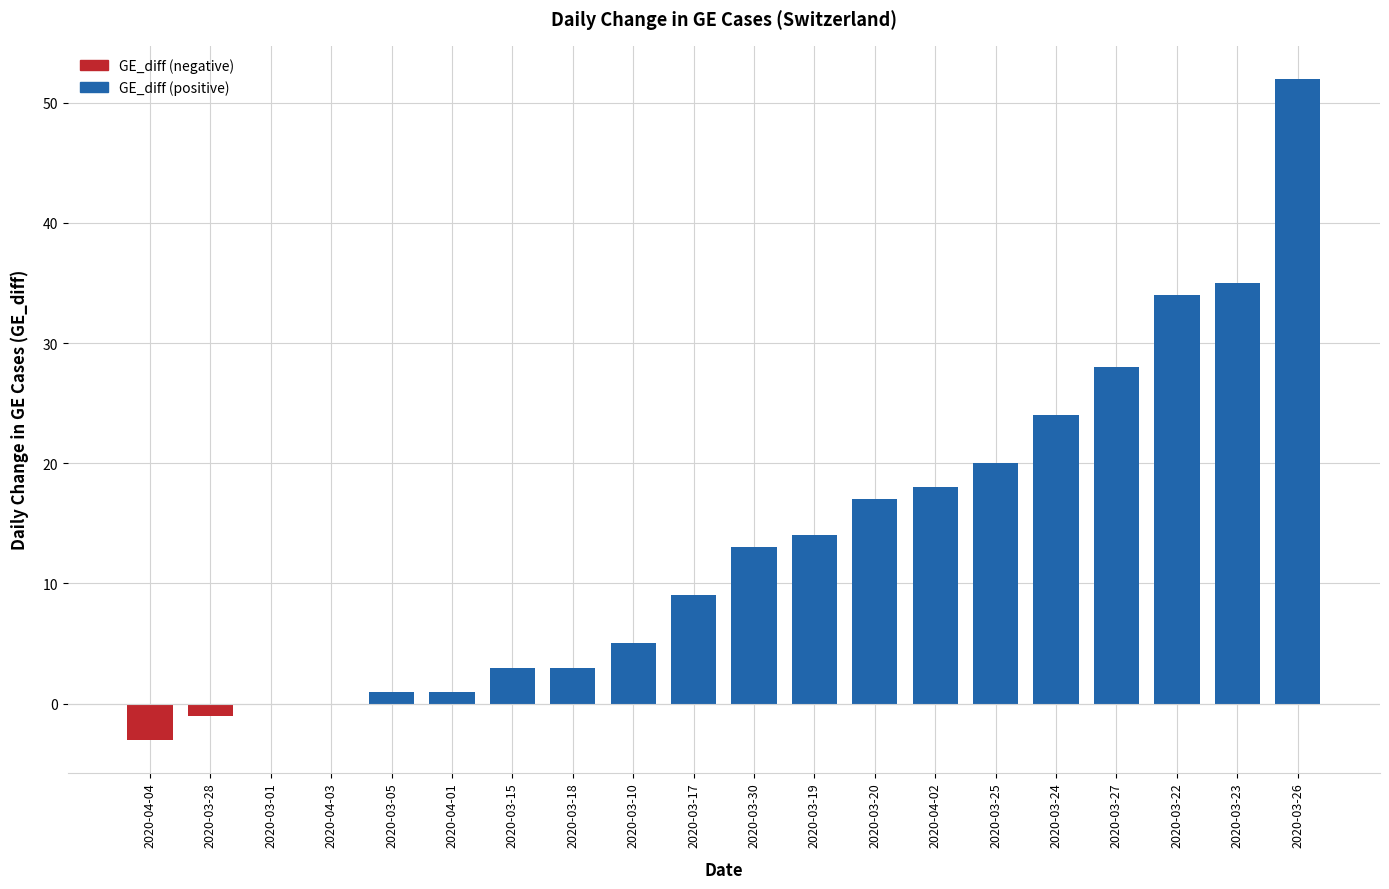

Which category has the highest value across all series?

2020-03-26